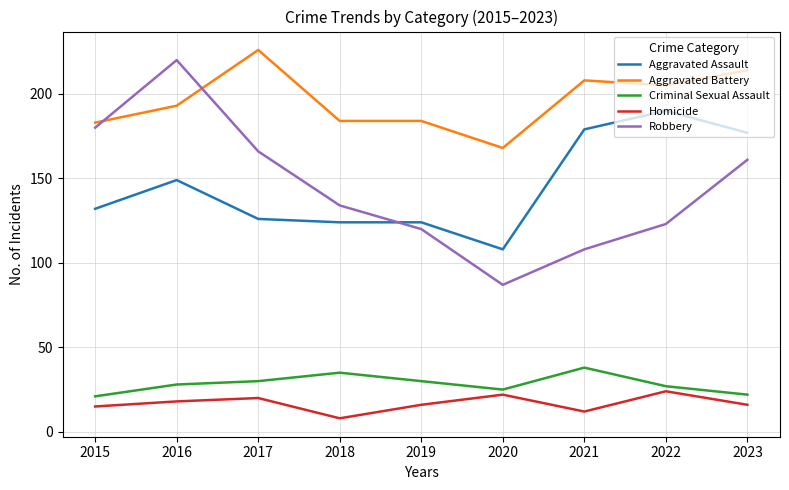

How many lines are shown in the chart?

5